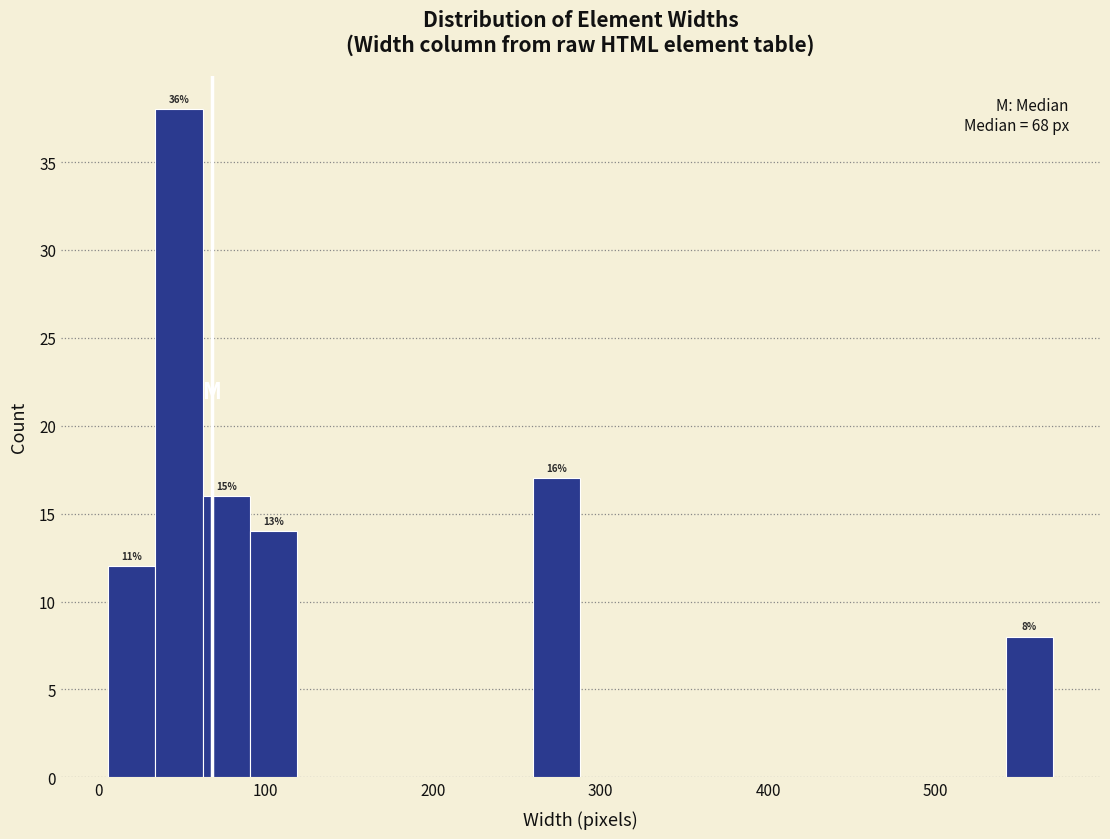

Around what value on the x-axis is the tallest bar? Give the approximate position of its centre, as read against the axis.

50